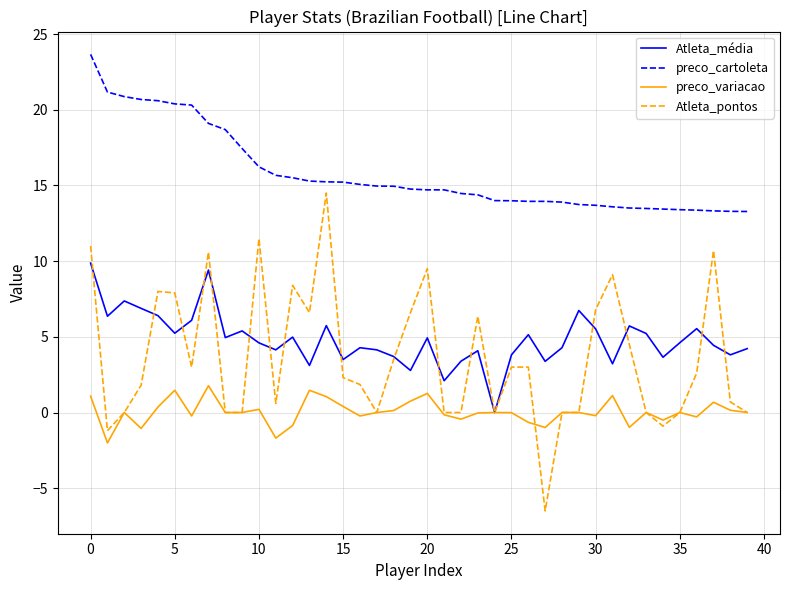

Count the number of data series in this chart.

4